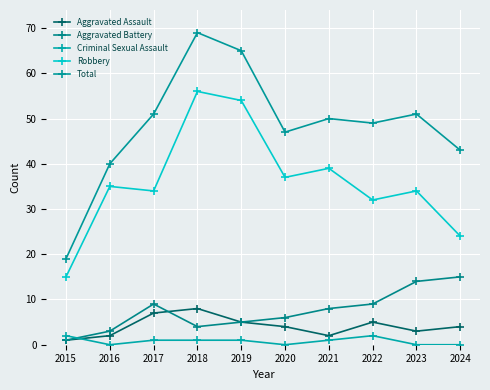

Which series has the largest total across all categories?

Total